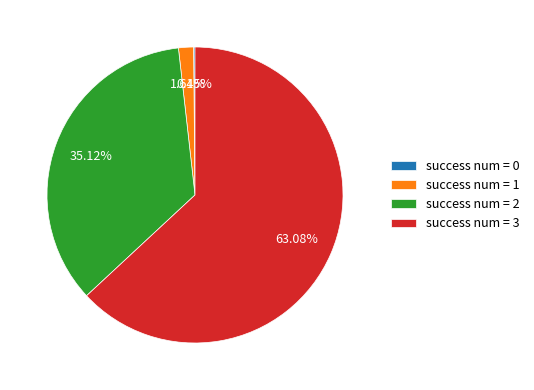

To the nearest percent, what is the average slice percentage?

25%